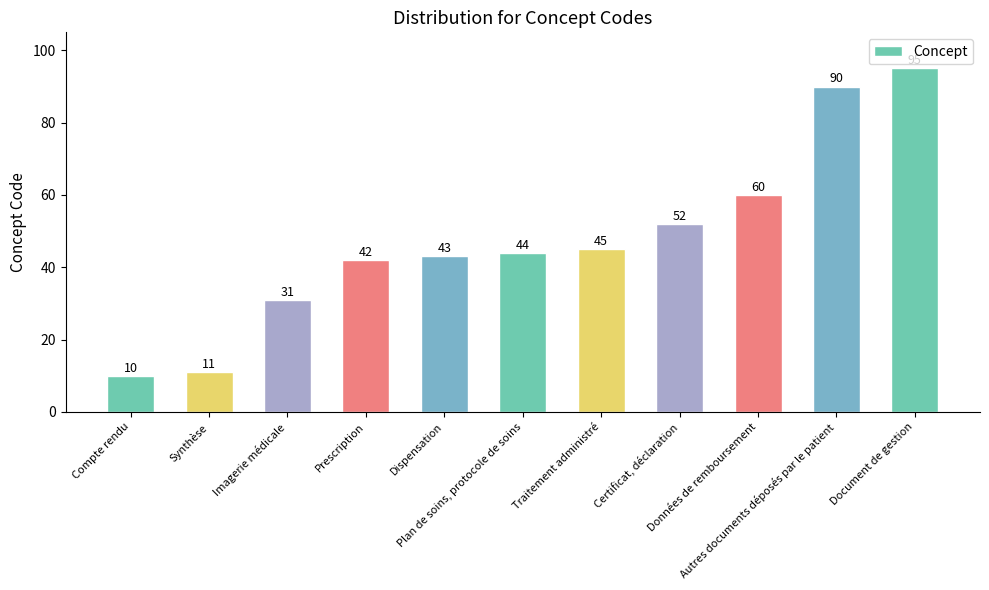

The value at Synthèse is 4. True or false?

False